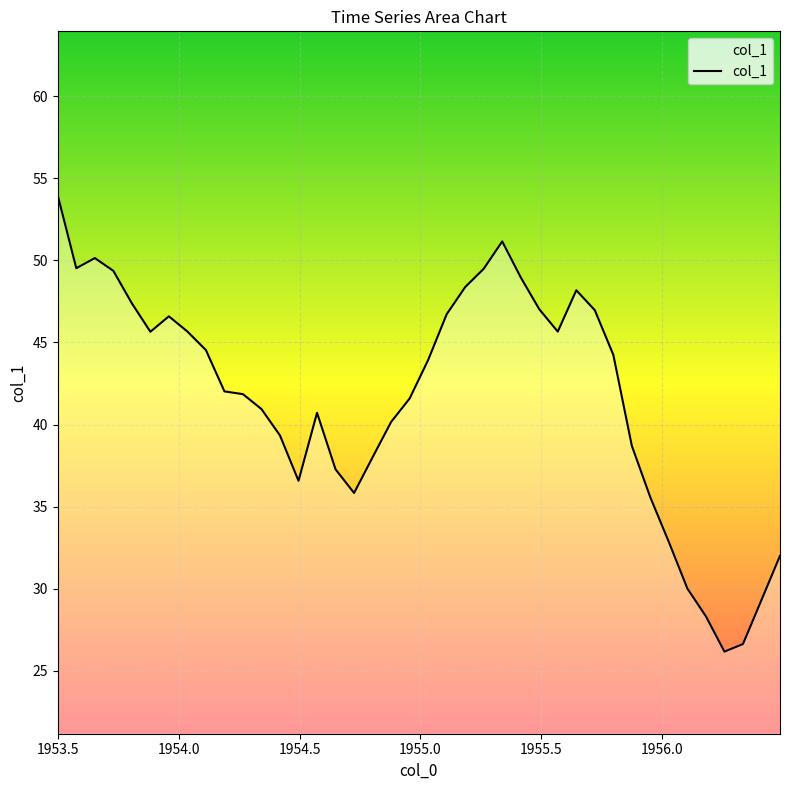

What is the difference between the maximum and minimum values?

27.8